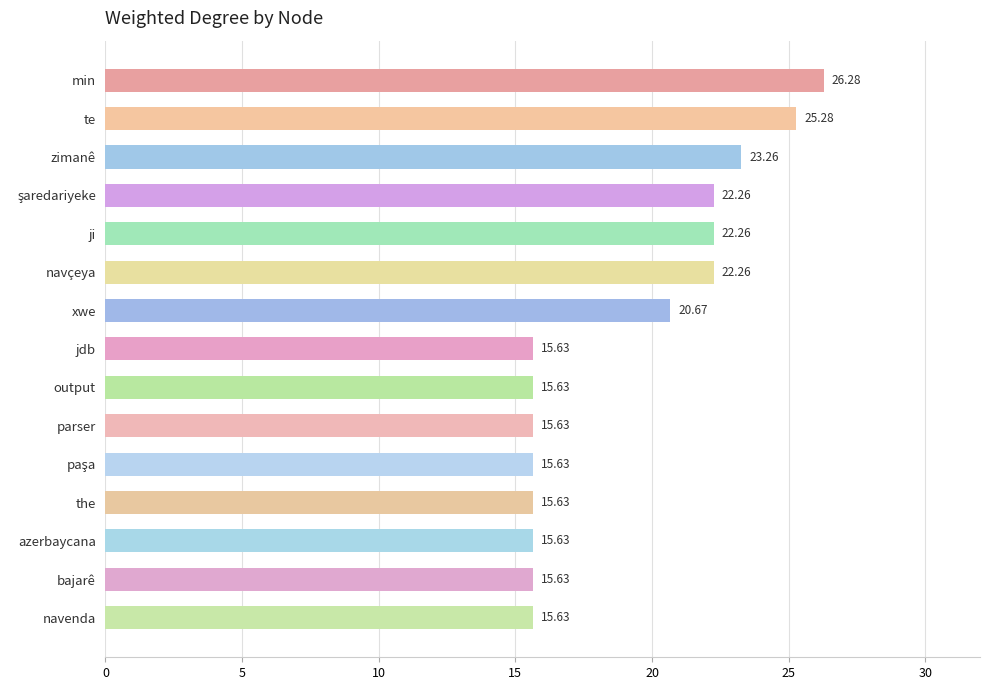

What is the average value?

19.2